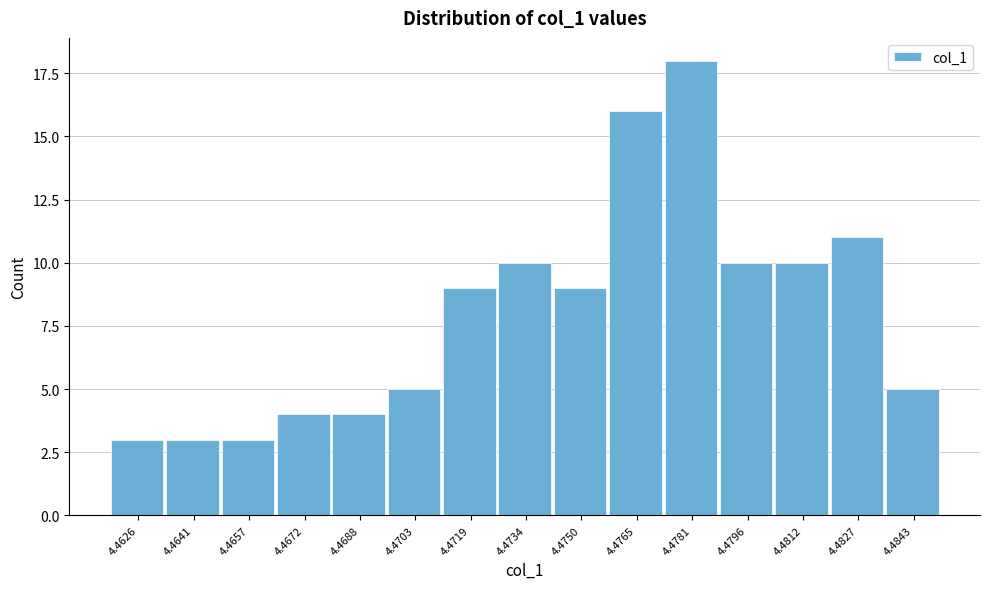

Reading right to left, extract all data points from this chart.

5	11	10	10	18	16	9	10	9	5	4	4	3	3	3